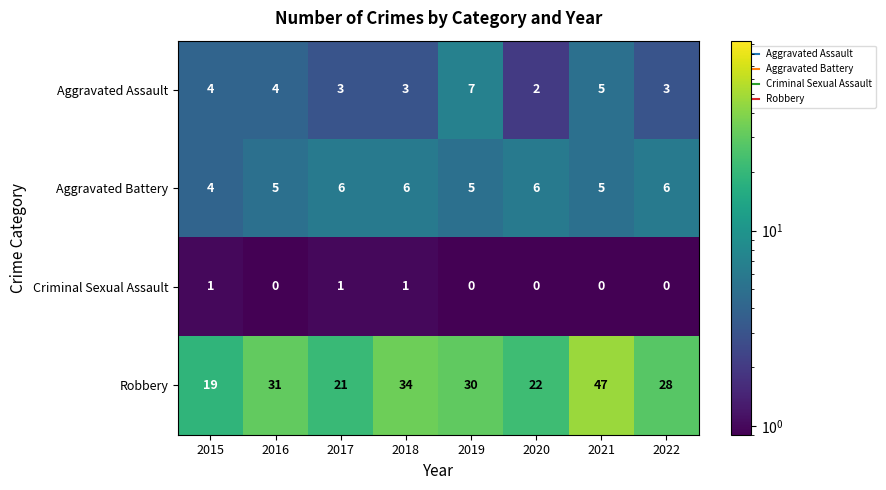

Count the number of categories in the chart.

8